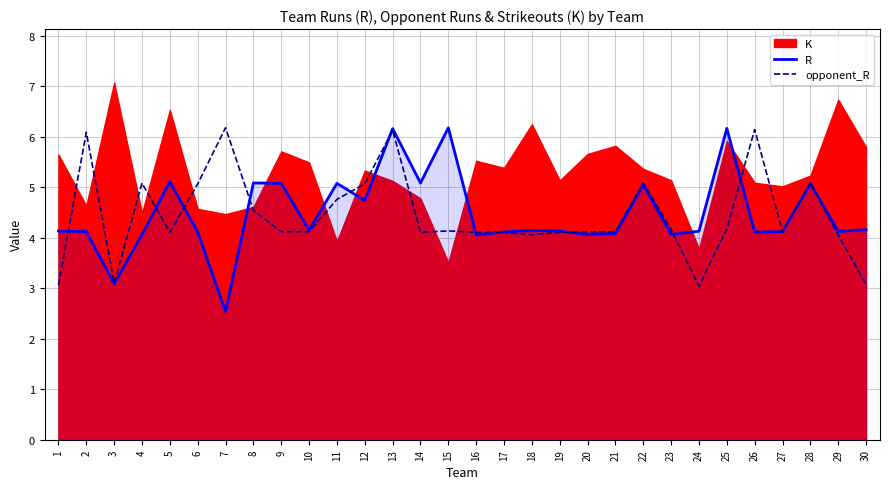

Is it true that opponent_R equals 5.1 at 22?

True